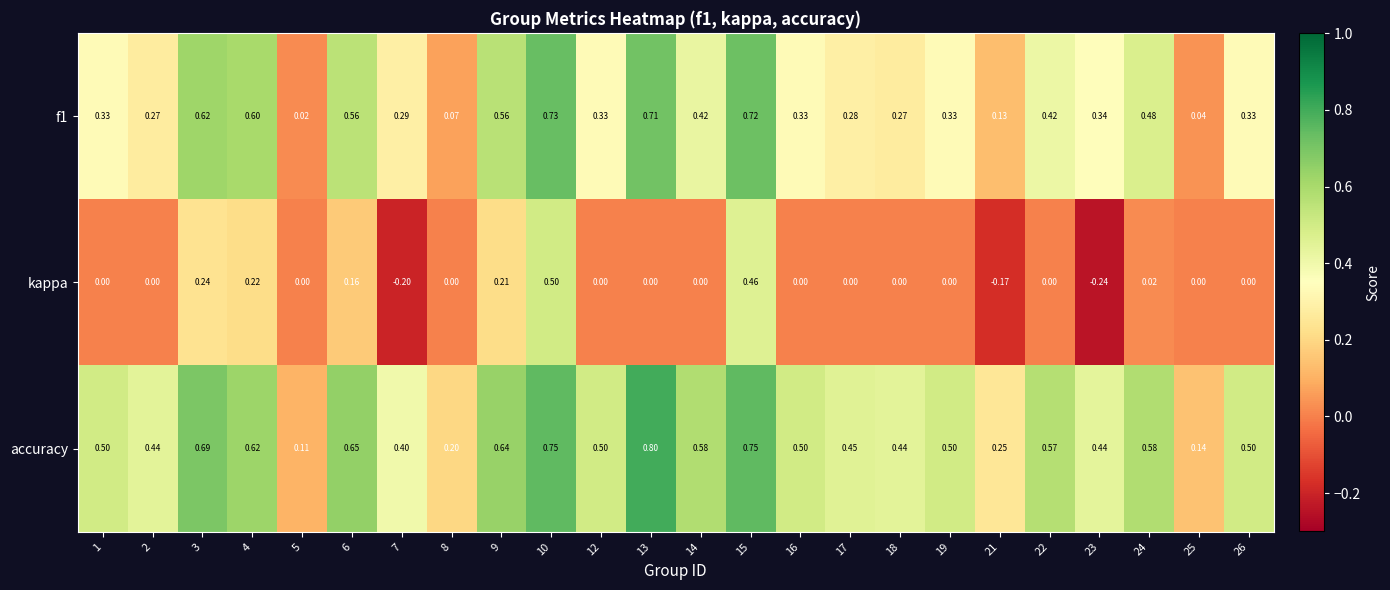

Is the value of accuracy at 16 greater than the value of f1 at 19?

Yes